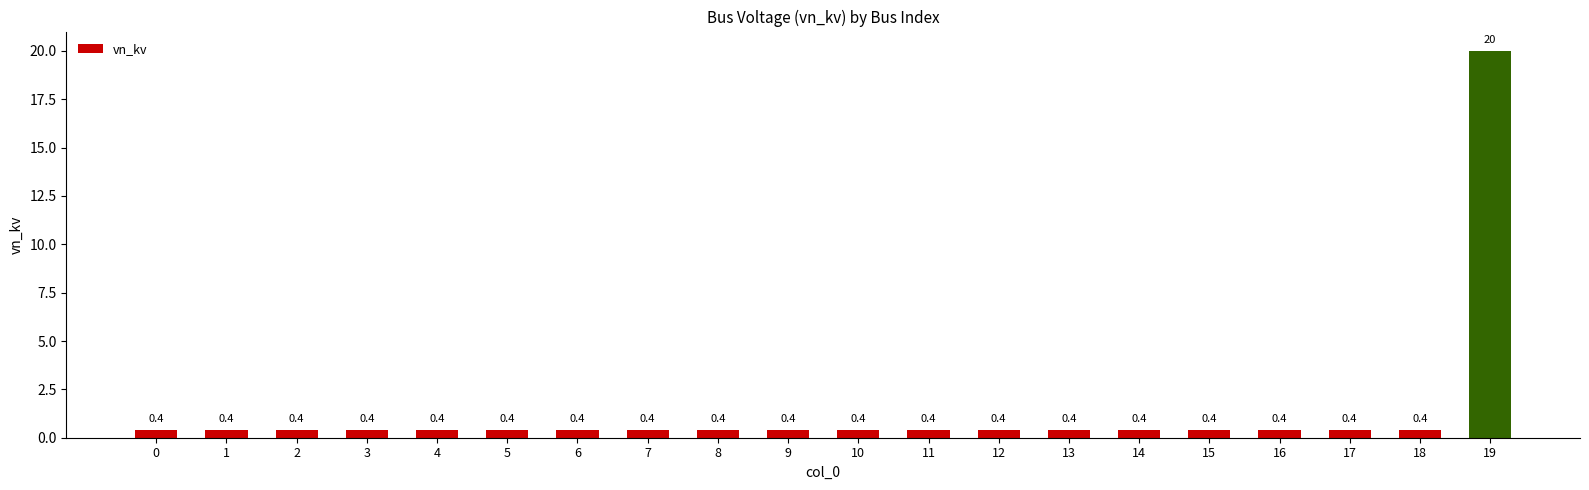

True or false: the data shows 0.4 at 14.

True